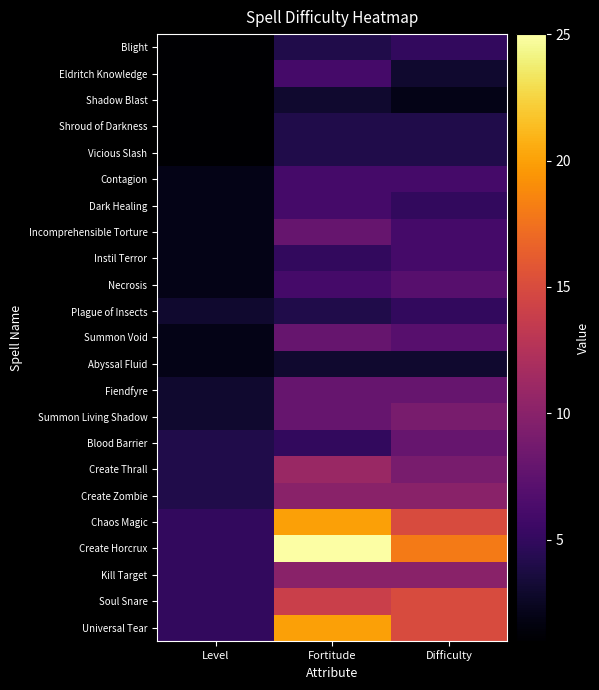

Reading left to right, what are all the values shown in this chart?

Blight: Level=1	Fortitude=4	Difficulty=5
Eldritch Knowledge: Level=1	Fortitude=6	Difficulty=3
Shadow Blast: Level=1	Fortitude=3	Difficulty=2
Shroud of Darkness: Level=1	Fortitude=4	Difficulty=4
Vicious Slash: Level=1	Fortitude=4	Difficulty=4
Contagion: Level=2	Fortitude=6	Difficulty=6
Dark Healing: Level=2	Fortitude=6	Difficulty=5
Incomprehensible Torture: Level=2	Fortitude=8	Difficulty=6
Instil Terror: Level=2	Fortitude=5	Difficulty=6
Necrosis: Level=2	Fortitude=6	Difficulty=7
Plague of Insects: Level=3	Fortitude=4	Difficulty=5
Summon Void: Level=2	Fortitude=8	Difficulty=7
Abyssal Fluid: Level=2	Fortitude=3	Difficulty=3
Fiendfyre: Level=3	Fortitude=8	Difficulty=8
Summon Living Shadow: Level=3	Fortitude=8	Difficulty=9
Blood Barrier: Level=4	Fortitude=5	Difficulty=8
Create Thrall: Level=4	Fortitude=11	Difficulty=9
Create Zombie: Level=4	Fortitude=10	Difficulty=10
Chaos Magic: Level=5	Fortitude=20	Difficulty=15
Create Horcrux: Level=5	Fortitude=25	Difficulty=18
Kill Target: Level=5	Fortitude=10	Difficulty=10
Soul Snare: Level=5	Fortitude=14	Difficulty=15
Universal Tear: Level=5	Fortitude=20	Difficulty=15